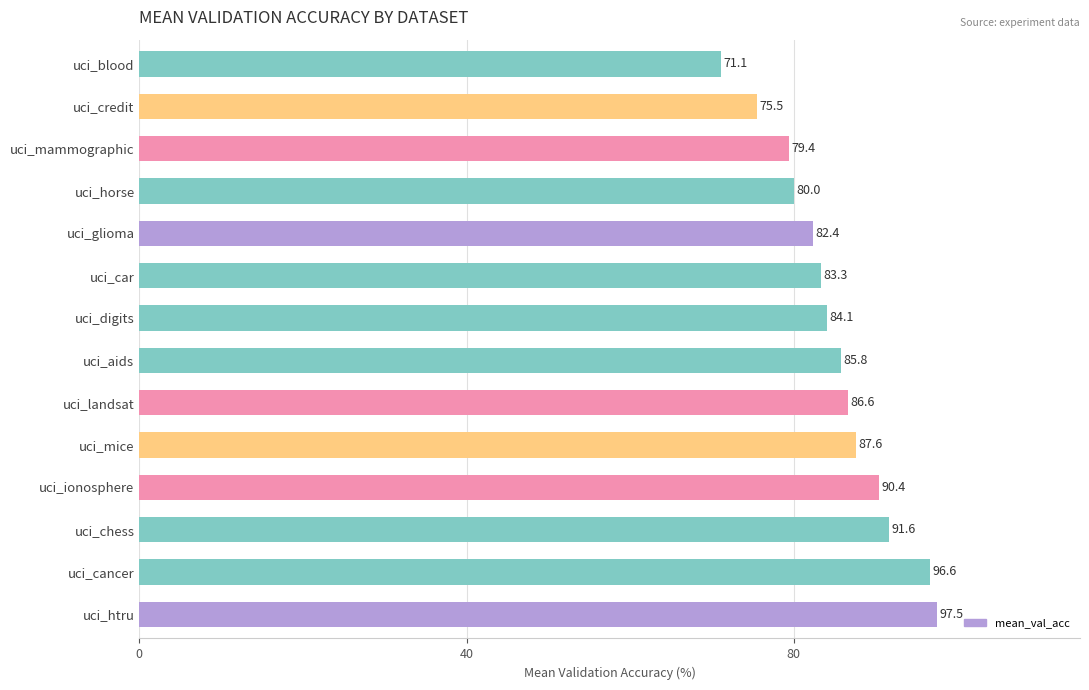

What is the change in value from uci_car to uci_mammographic?

-3.9